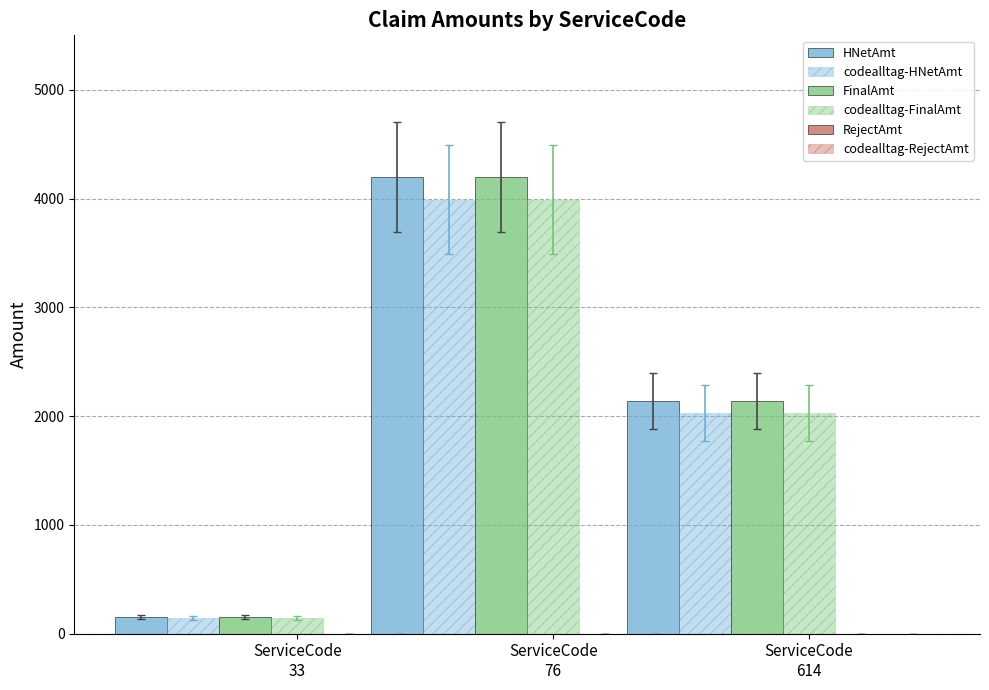

Are the bars horizontal?

No